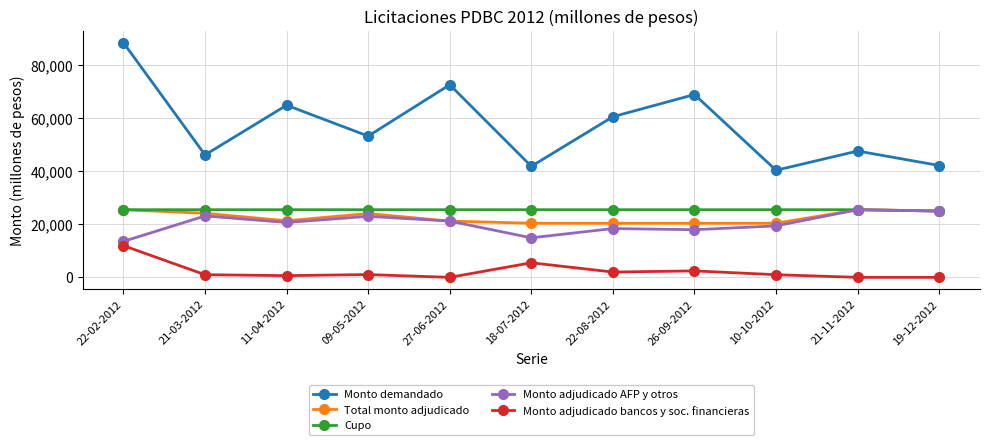

What is the sum of the Cupo values at 22-02-2012 and 11-04-2012?

51000